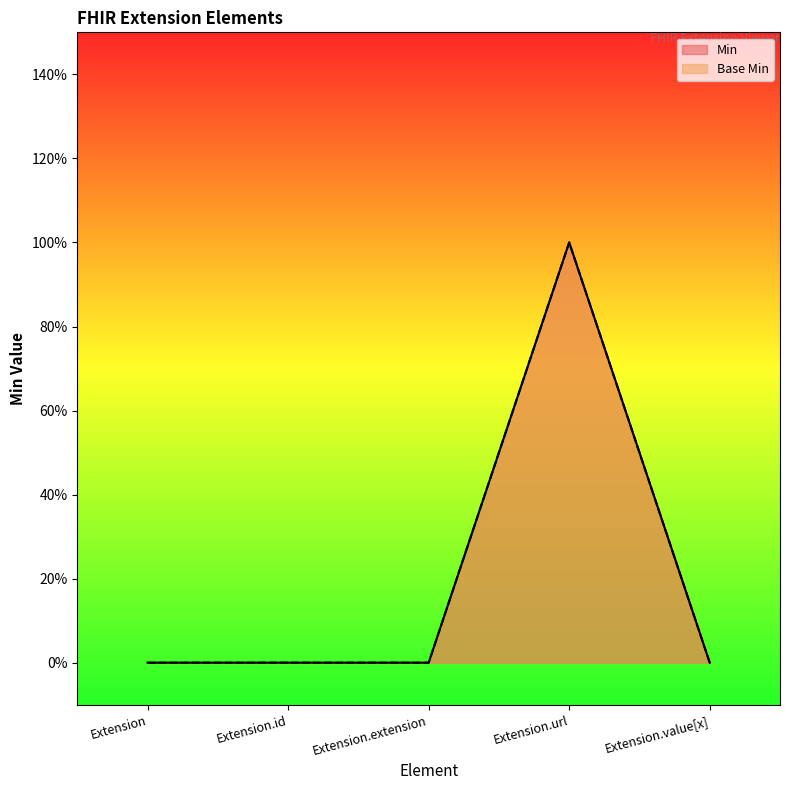

Which has a higher value, Extension.url or Extension.value[x]?

Extension.url